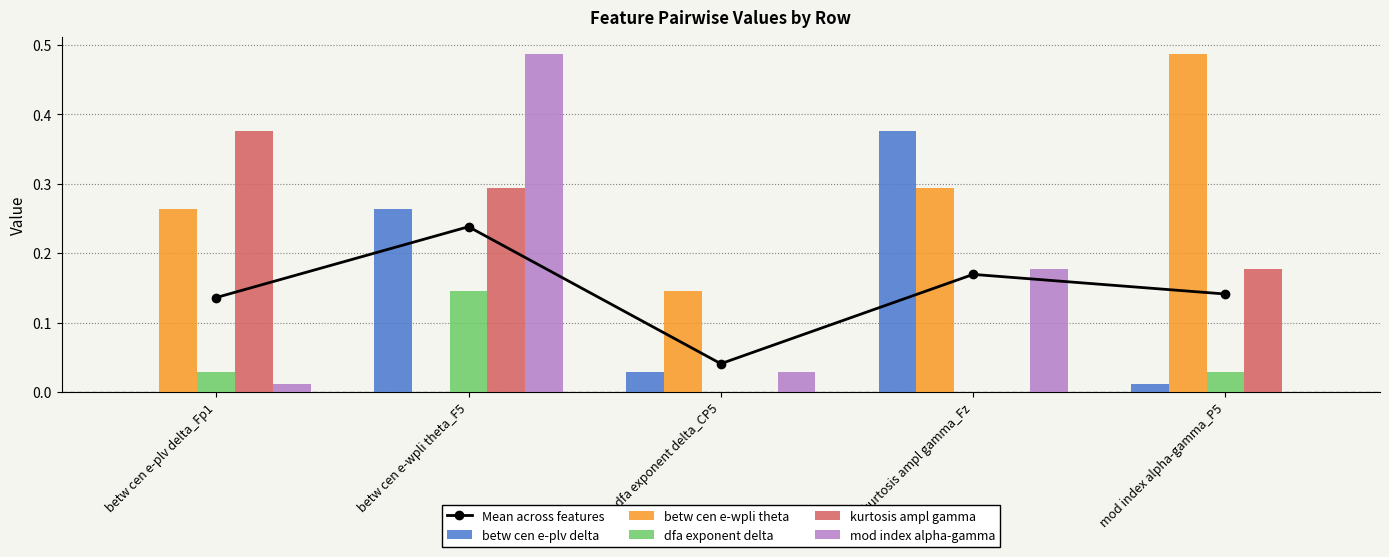

What is the sum of all betw cen e-plv delta values?

0.7